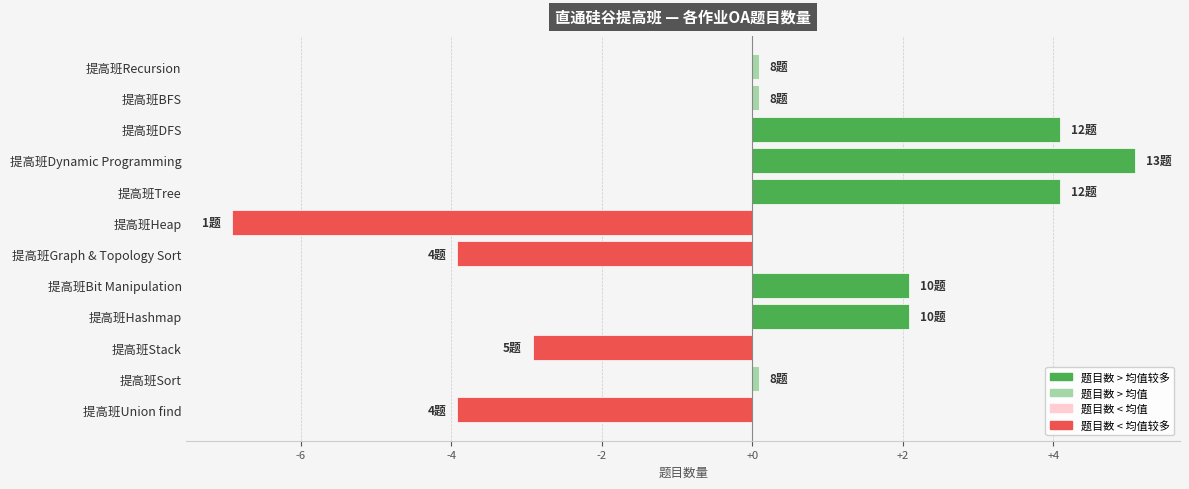

What is the approximate value at 提高班Bit Manipulation?

2.1